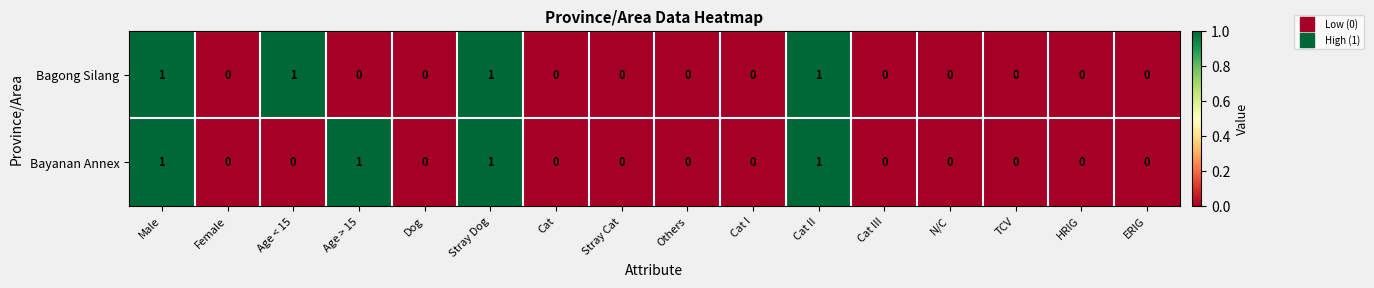

What is the total value across all series at Male?

2